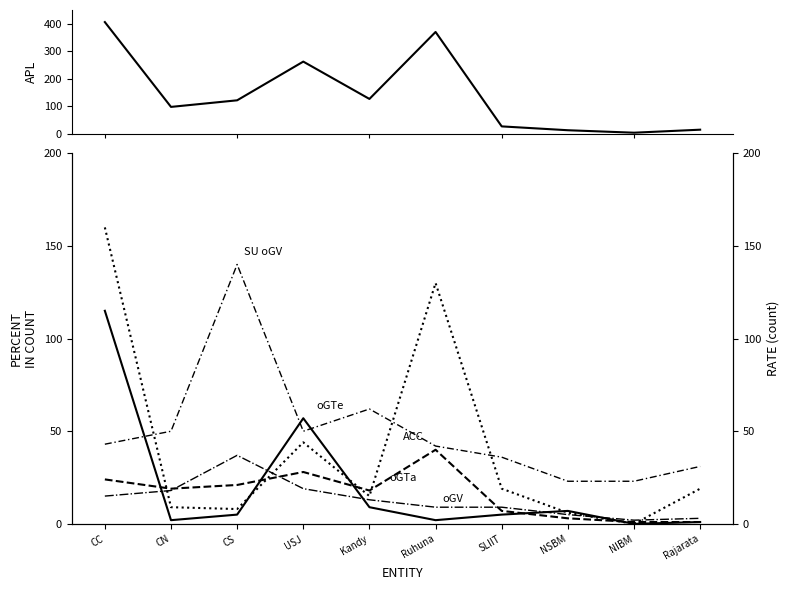

Reading right to left, extract all data points from this chart.

APL: 14	3	12	26	370	126	262	121	97	406
oGTa: 19	0	6	19	130	15	44	8	9	160
oGTe: 1	0	7	5	2	9	57	5	2	115
ACC: 1	1	3	7	40	18	28	21	19	24
oGV: 3	2	5	9	9	13	19	37	18	15
SU oGV: 31	23	23	36	42	62	50	140	50	43